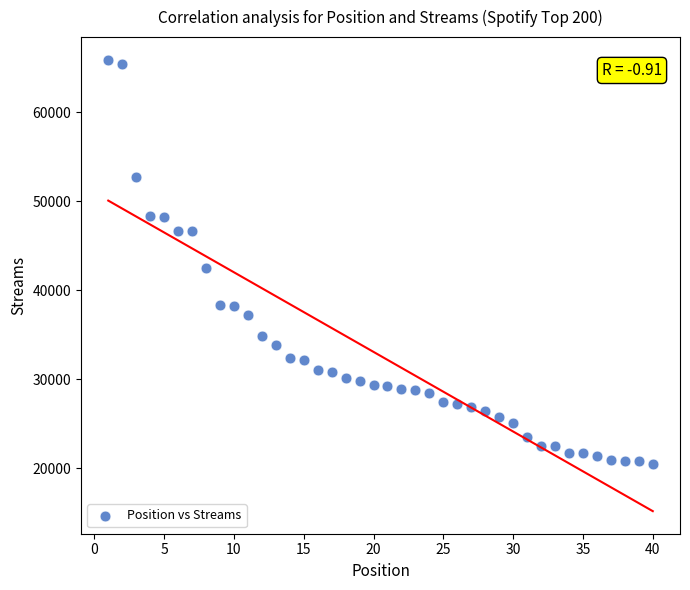

What Y value in the scatter plot is closest to 43185?

42444